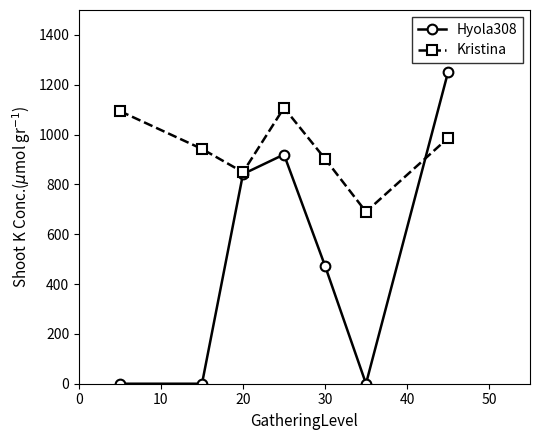

What is the value of the Kristina point at the 5th from the left?

903.0